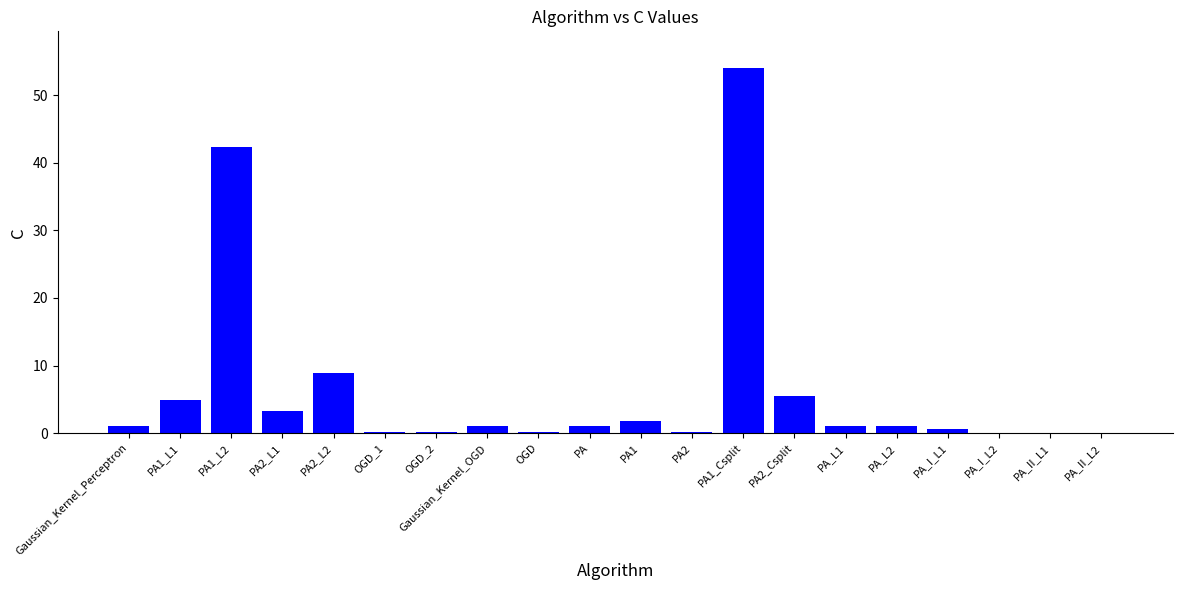

Is it true that the value at PA1 is 1.8?

True